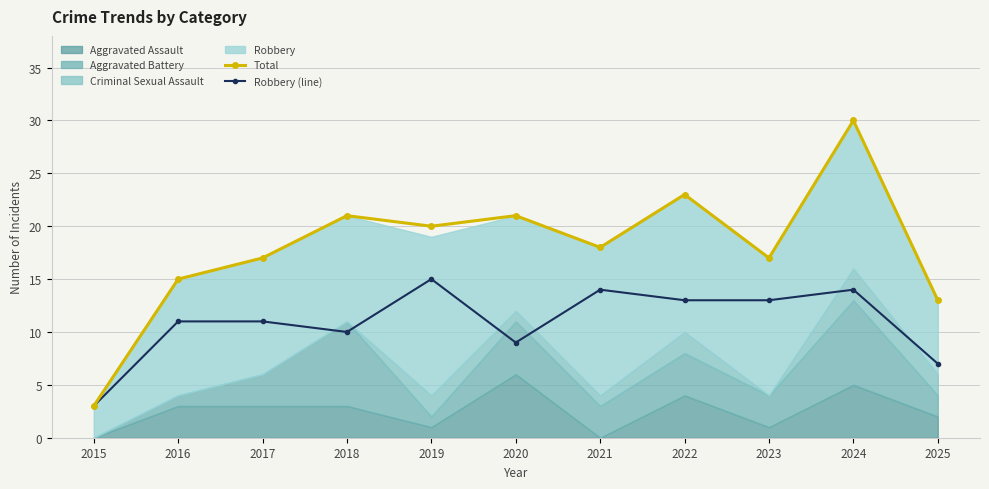

Read the Robbery (line) value at 2019.

15